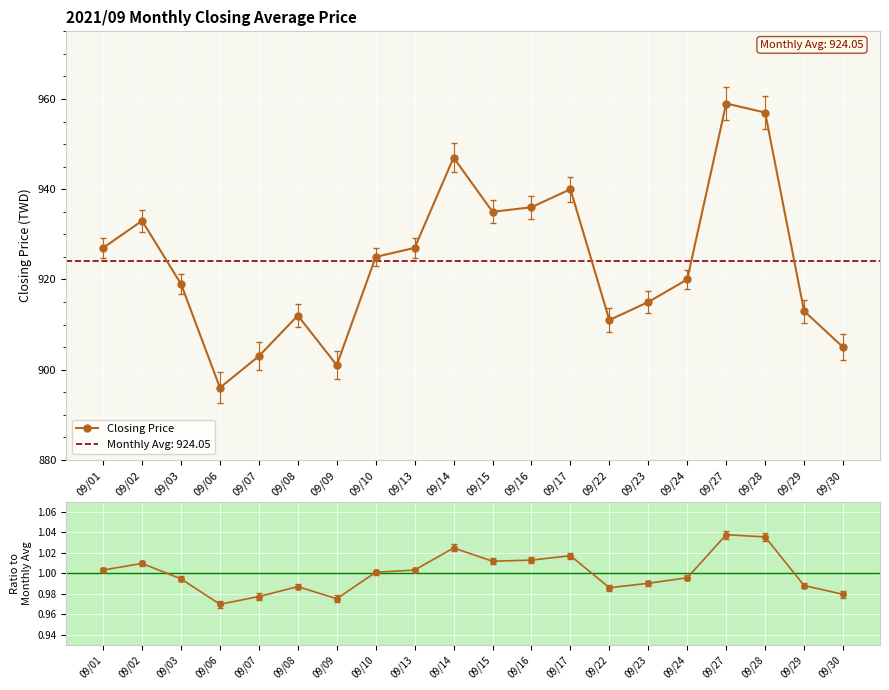

How many lines are shown in the chart?

2